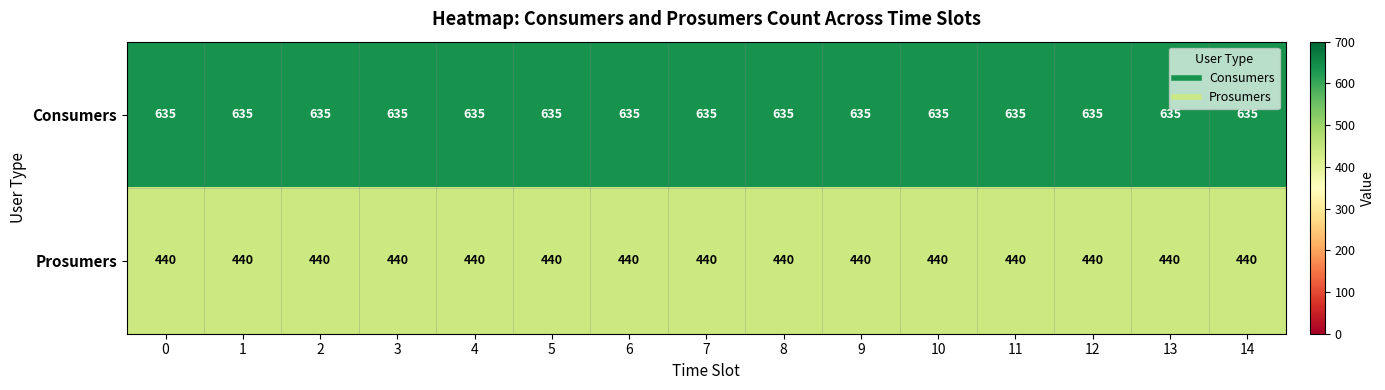

The value of Prosumers at 10 is 111. True or false?

False